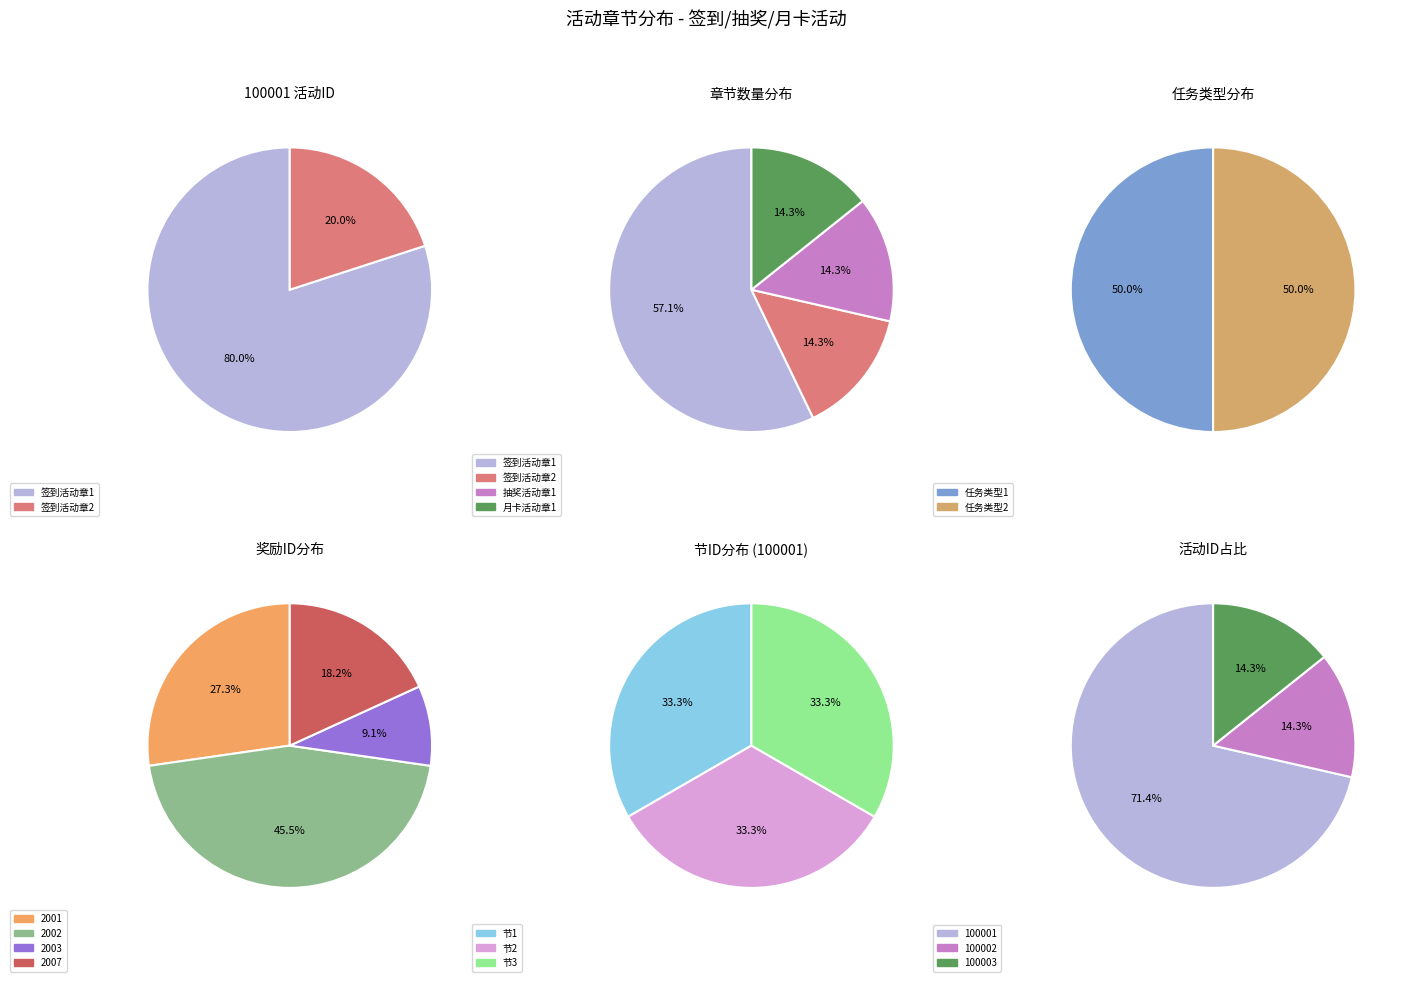

What is the largest slice in the pie chart?

签到活动章1